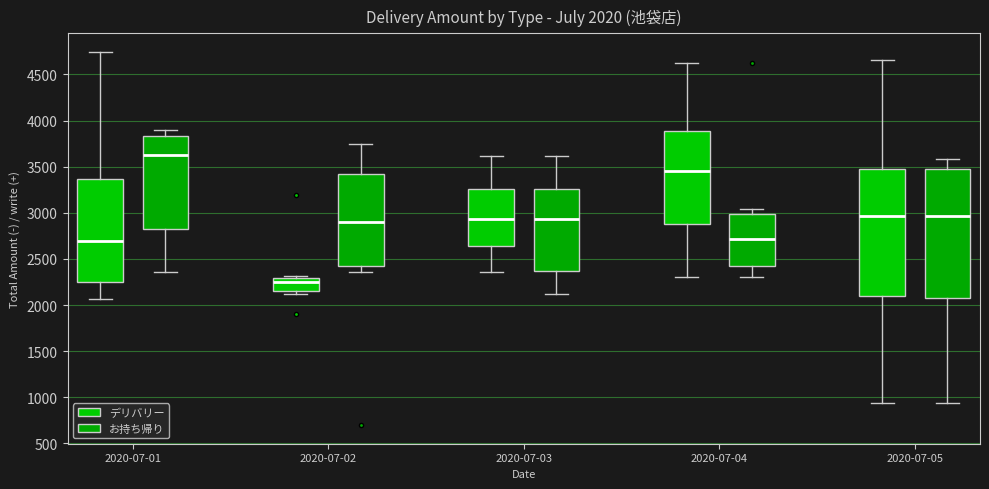

Which box's median line is the lowest?

2020-07-02 (デリバリー)